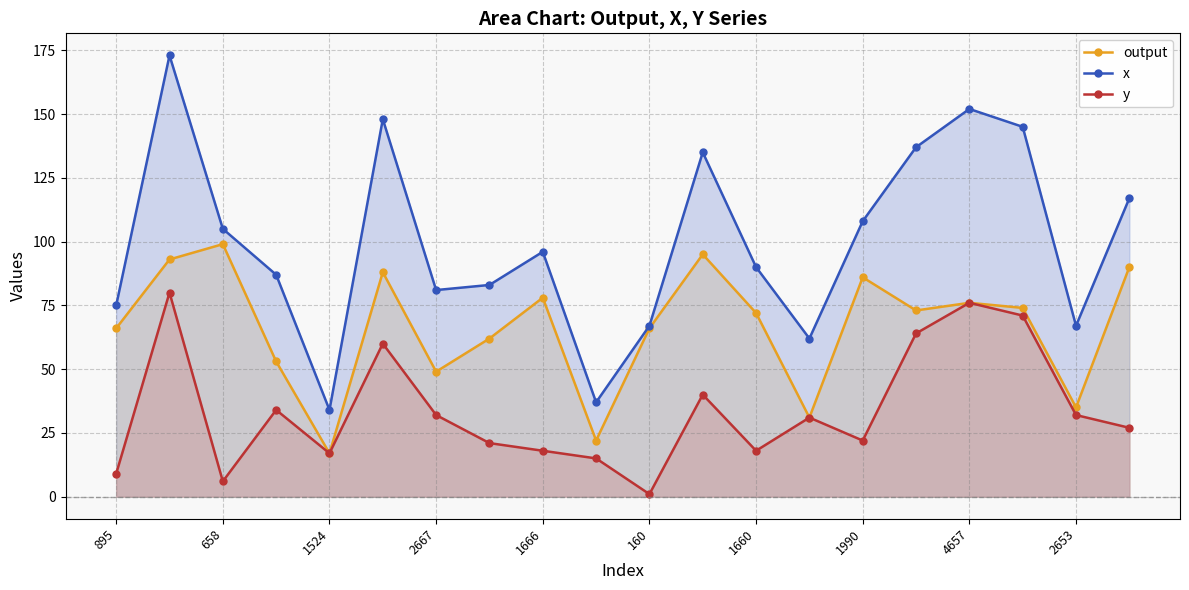

True or false: x and output intersect in this chart.

False